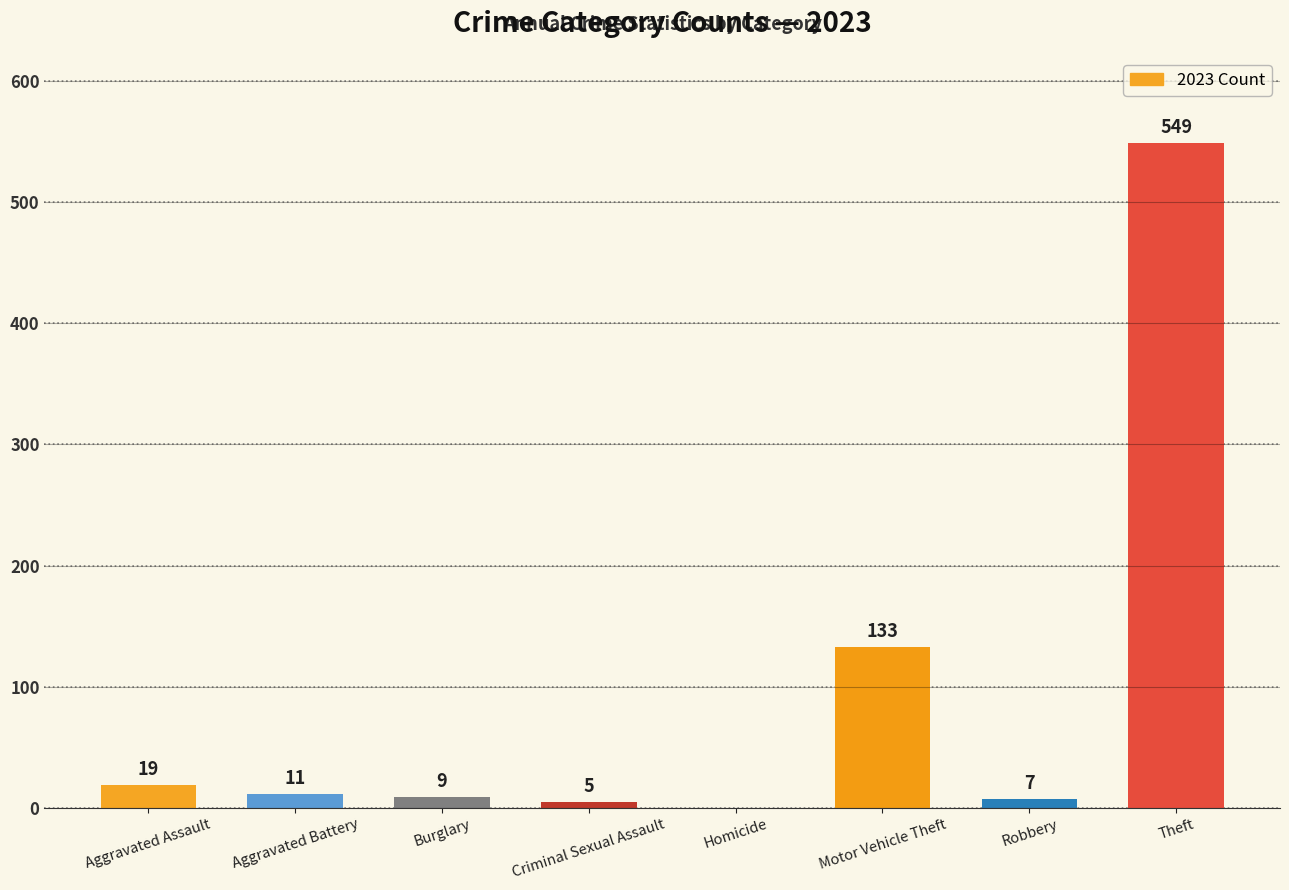

Read the value at Criminal Sexual Assault.

5